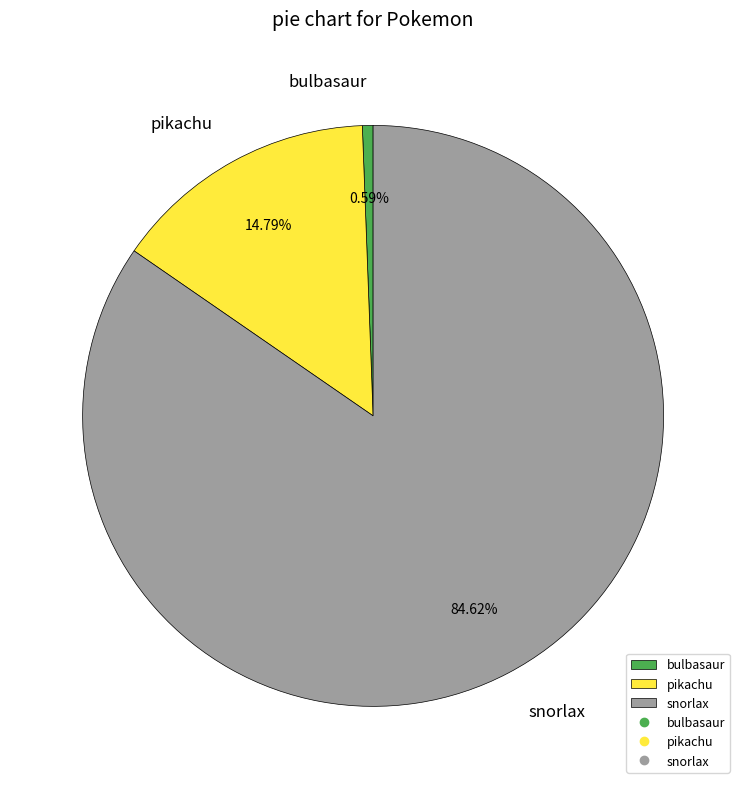

Does pikachu represent more than half of the total?

No